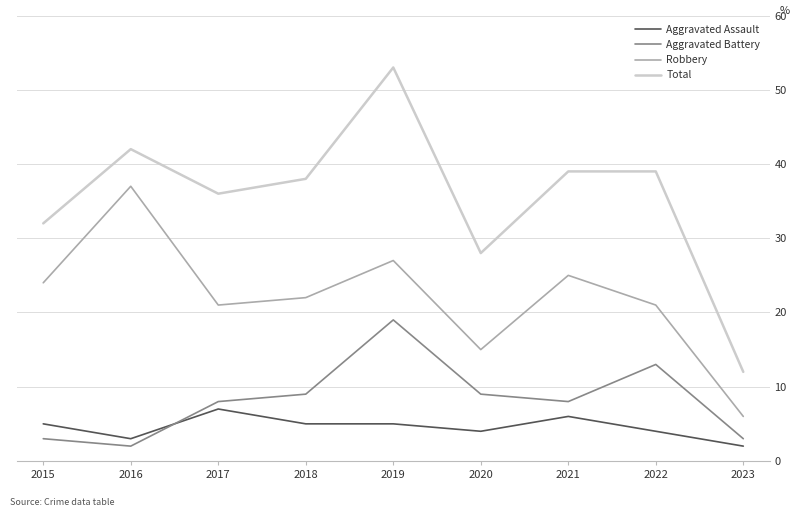

Reading left to right, extract all data points from this chart.

Aggravated Assault: 5	3	7	5	5	4	6	4	2
Aggravated Battery: 3	2	8	9	19	9	8	13	3
Robbery: 24	37	21	22	27	15	25	21	6
Total: 32	42	36	38	53	28	39	39	12